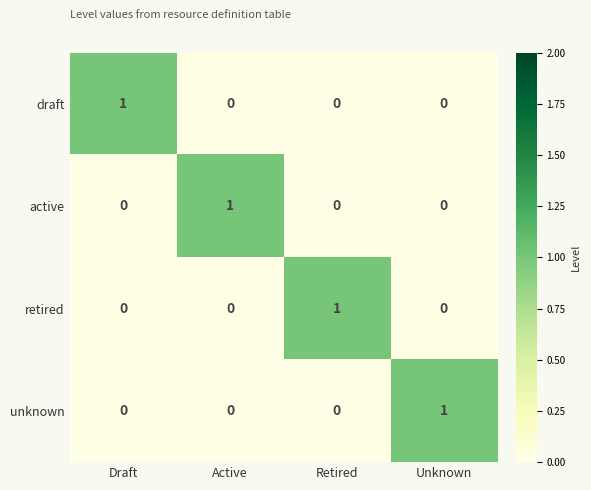

How many distinct data groups are displayed?

4